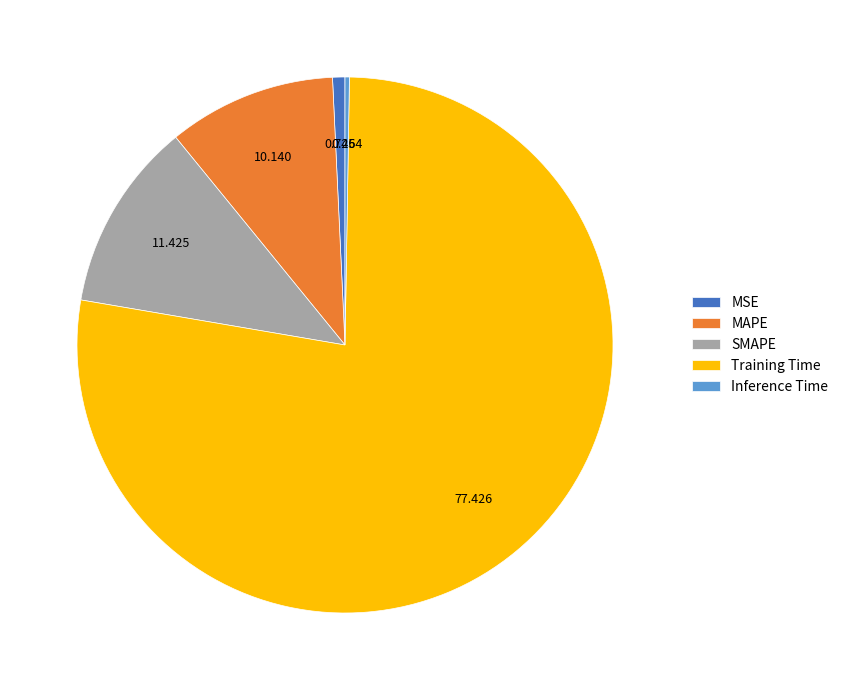

Which has a higher value, SMAPE or MAPE?

SMAPE